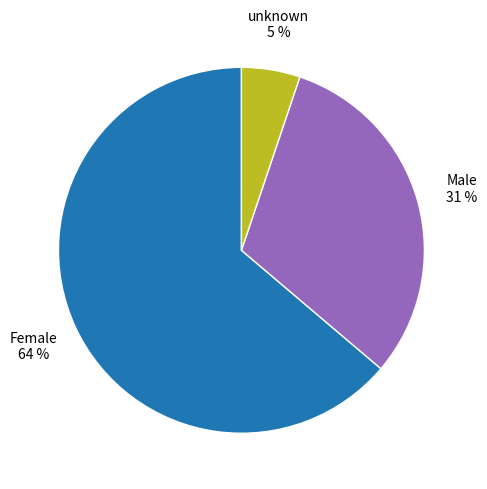

What is the ratio of the value at unknown to the value at Female?

0.1